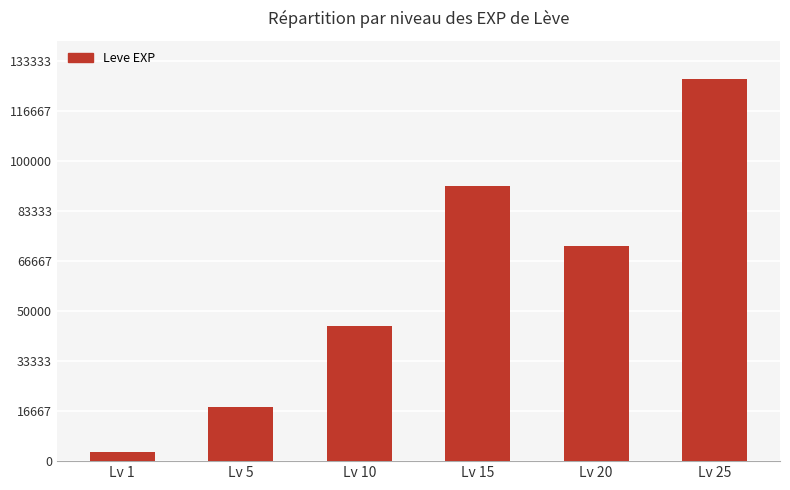

What is the sum of all values?

356344